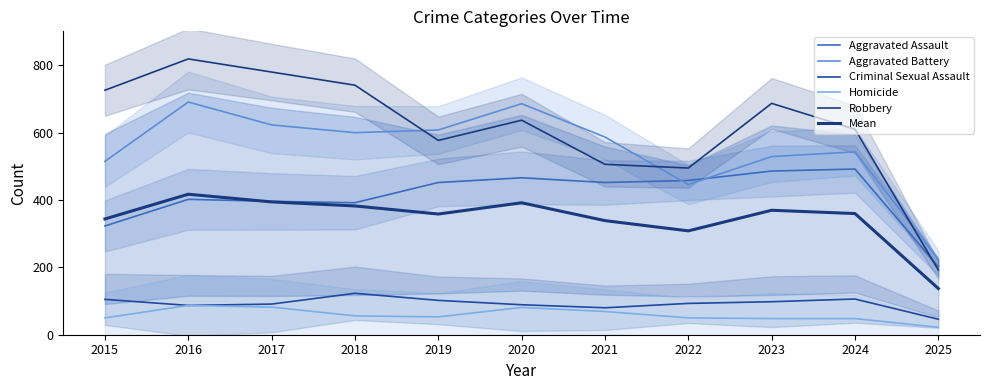

True or false: Homicide and Aggravated Battery intersect in this chart.

False